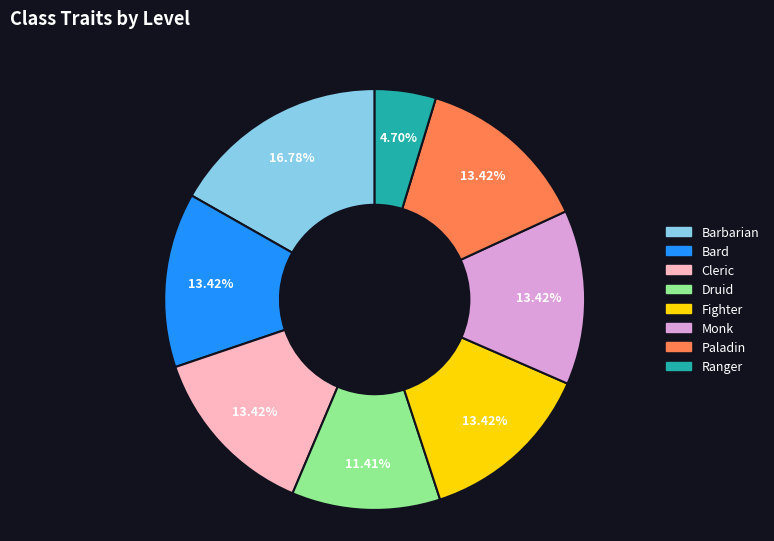

The Barbarian slice represents 8% of the pie. True or false?

False